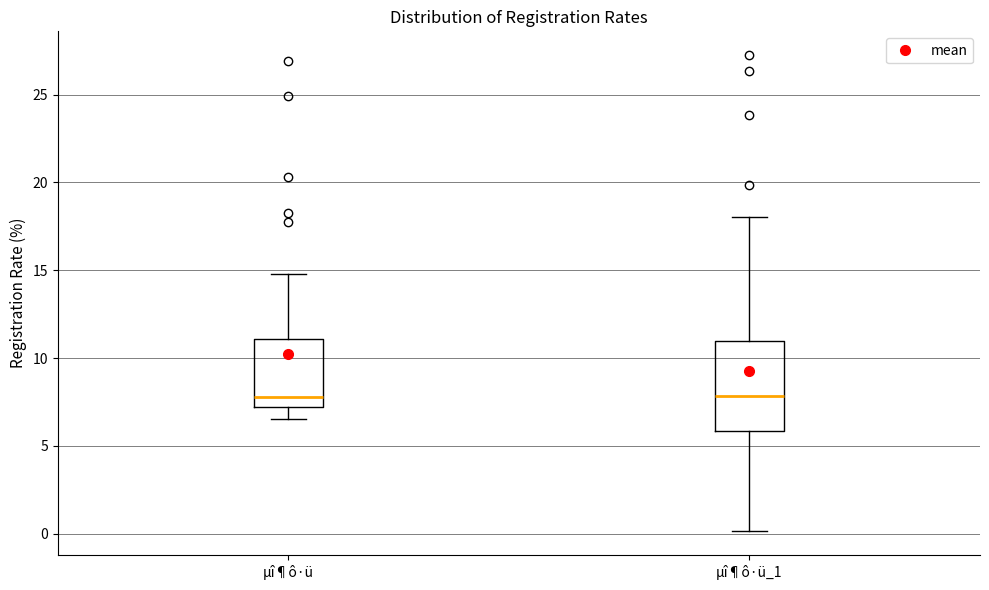

Reading left to right, transcribe this box plot: for each box, give where its median line is, the range the box spans, and where its two whiskers end, as read against the y-axis. The values are not printed on the chart, so give them approximately, as read against the axis.

µî¶ô·ü: median 8.0, box 7.0 to 11.0, whiskers 6.5 to 15.0
µî¶ô·ü_1: median 8.0, box 6.0 to 11.0, whiskers 0.0 to 18.0